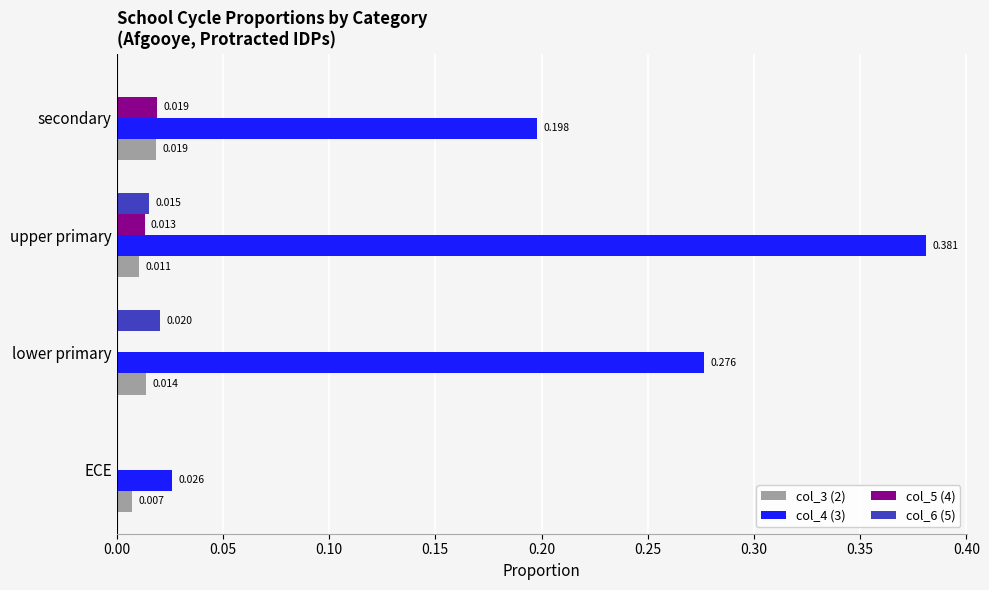

Where is col_3 (2) nearest to the value 0?

ECE